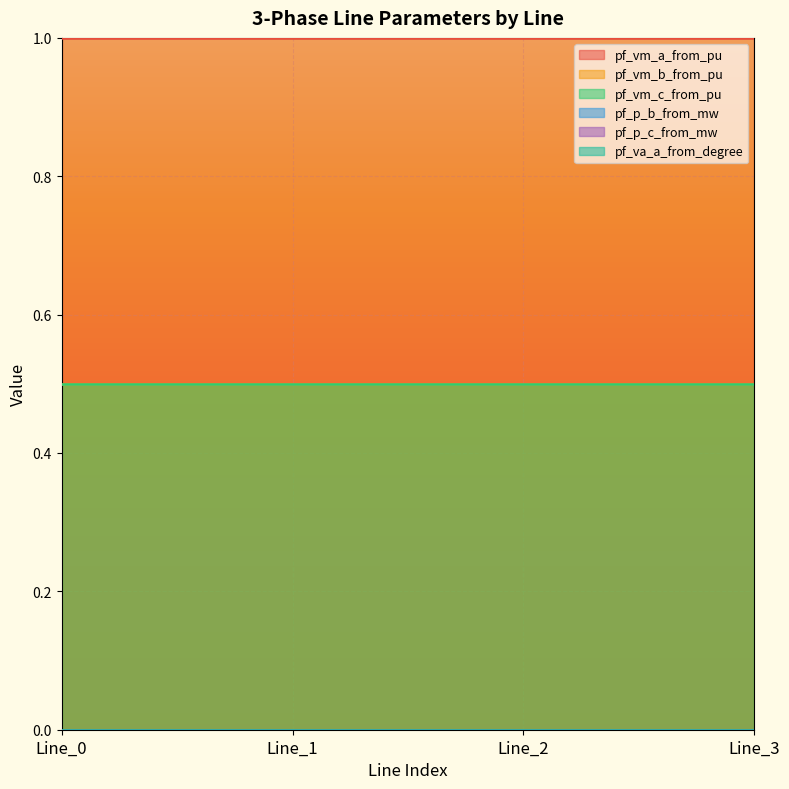

At which category is the sum across all series the highest?

Line_0